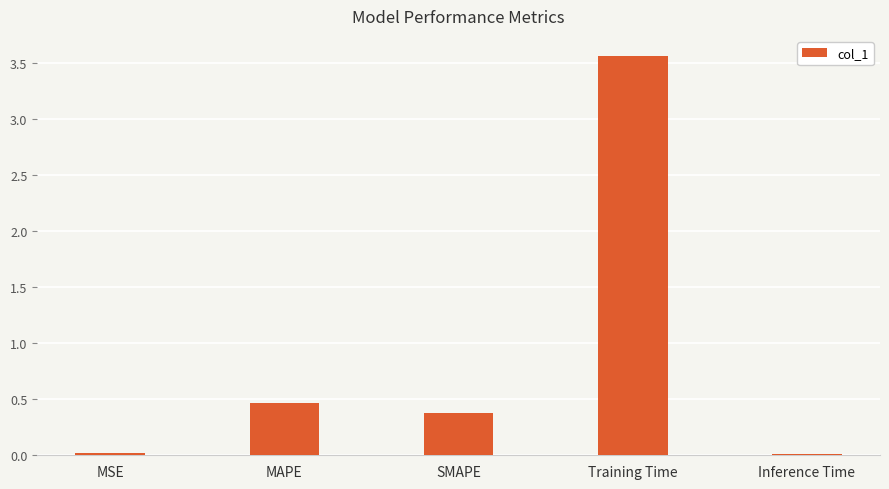

How many distinct data groups are displayed?

1